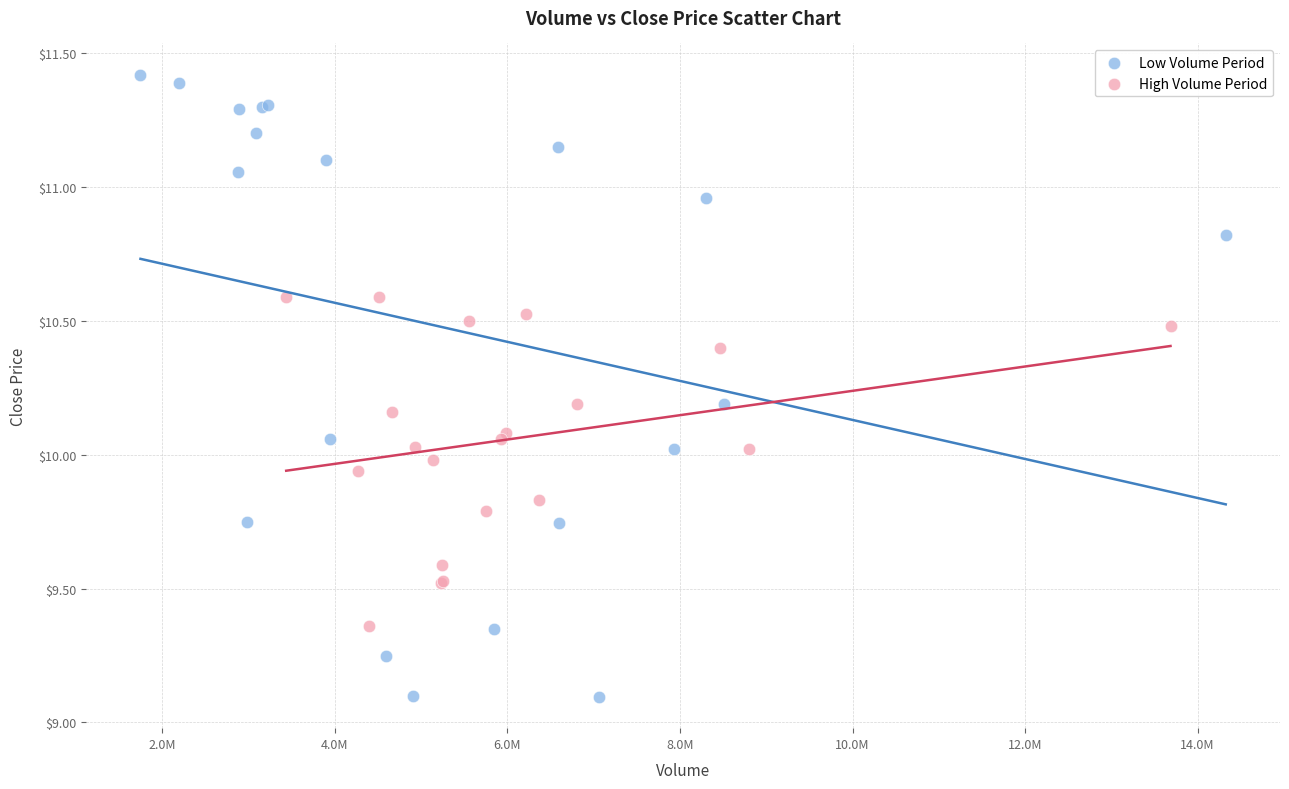

Which series has the widest spread of Y values?

Low Volume Period